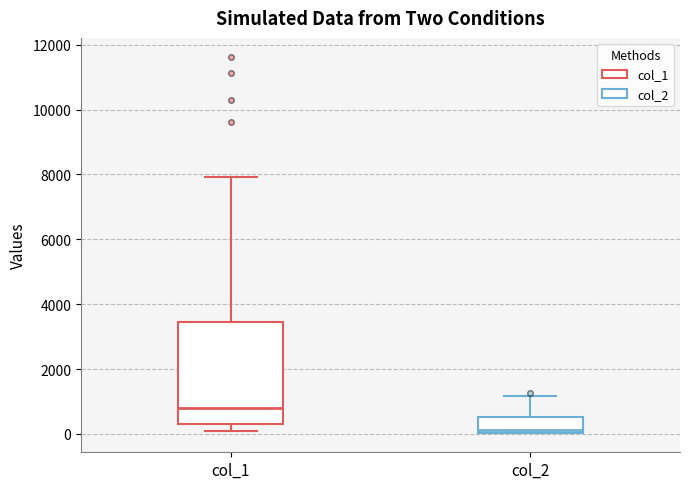

Reading left to right, transcribe this box plot: for each box, give where its median line is, the range the box spans, and where its two whiskers end, as read against the y-axis. The values are not printed on the chart, so give them approximately, as read against the axis.

col_1: median 800, box 200 to 3400, whiskers 200 (just below the box's lower edge) to 8000
col_2: median 200, box 0 to 600, whiskers 0 to 1200